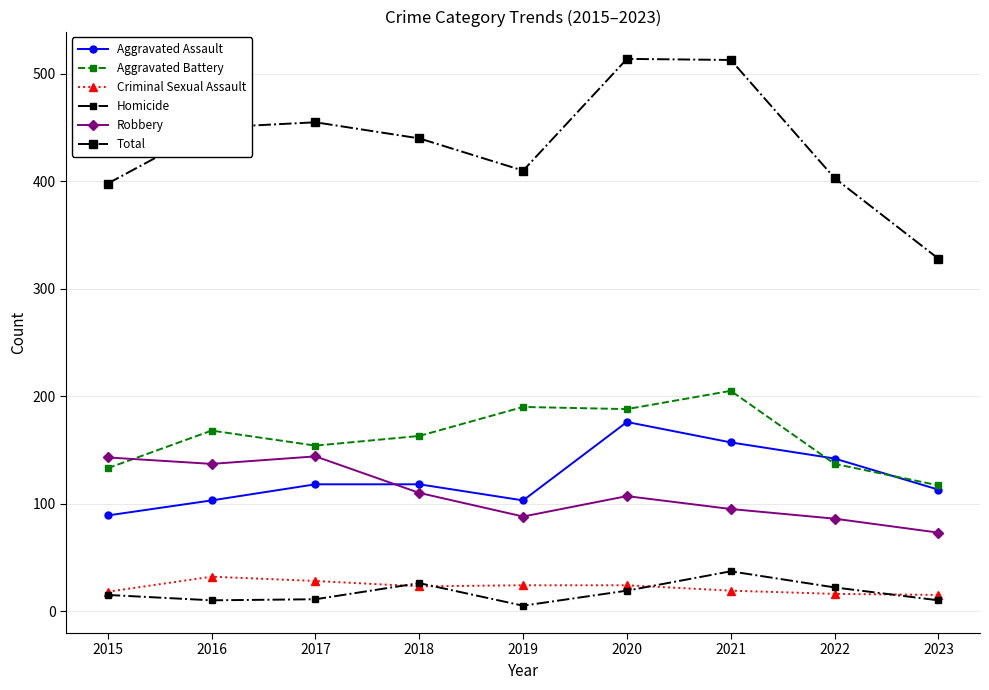

Is this an area chart (filled region under the line)?

No